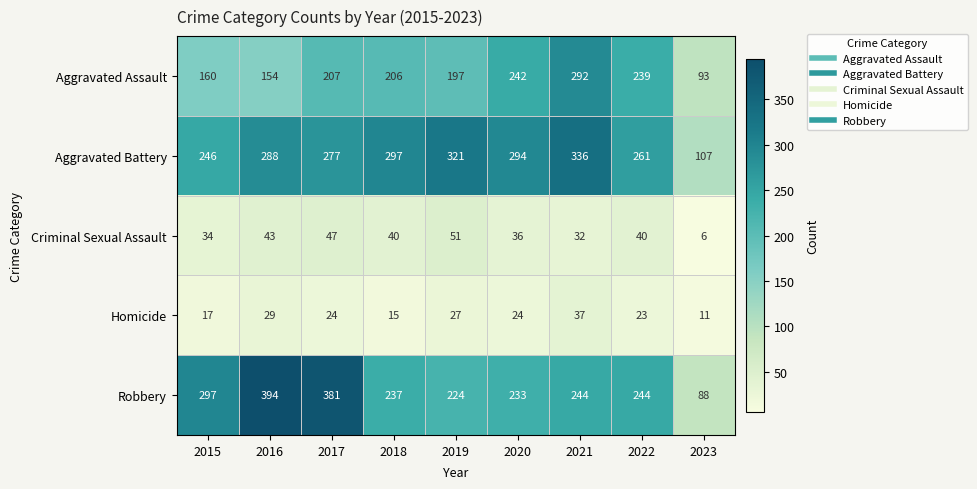

Where is Aggravated Battery nearest to the value 221?

2015